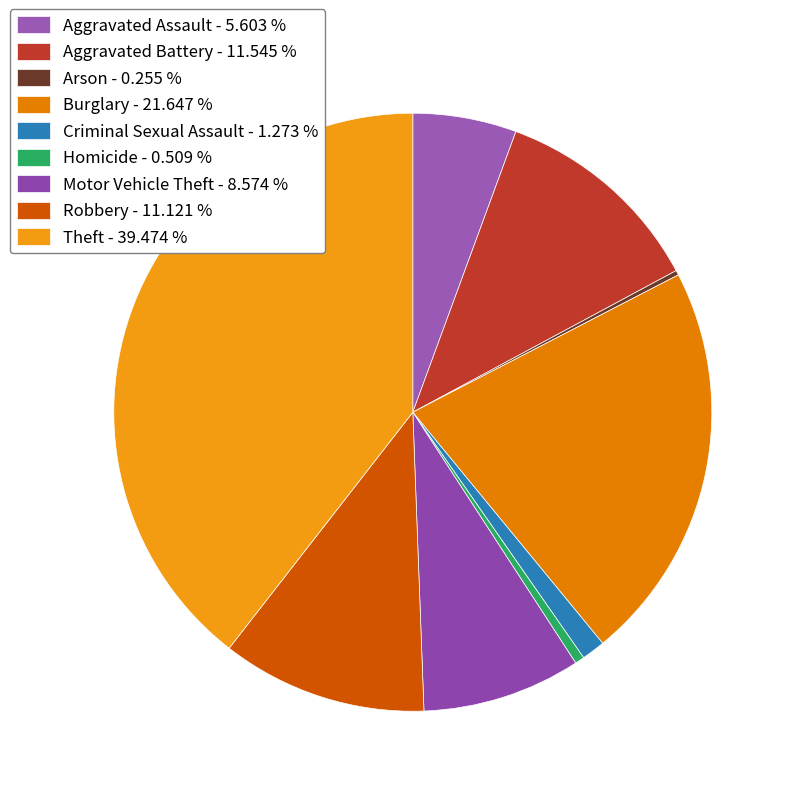

What percentage is the Robbery slice, to the nearest percent?

11%